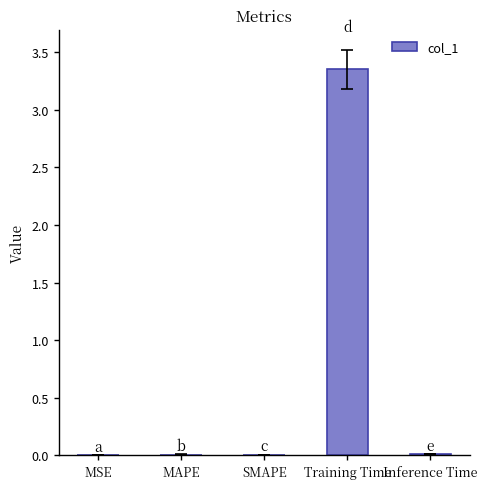

Are the bars horizontal?

No